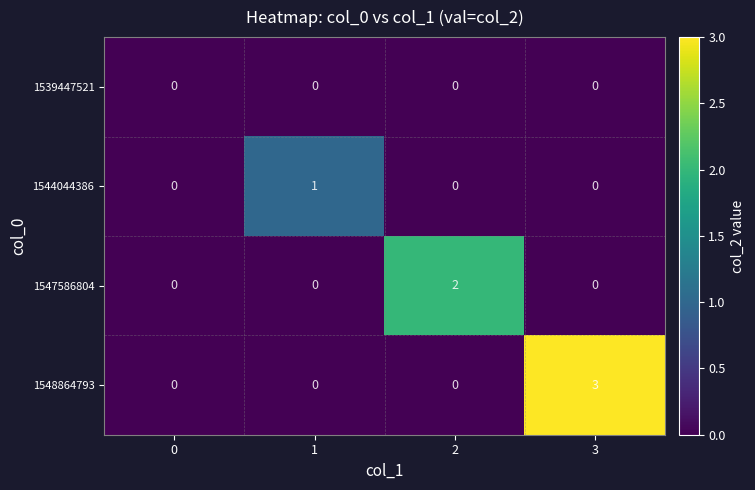

Rank the series by their average value, from highest to lowest.

1548864793, 1547586804, 1544044386, 1539447521